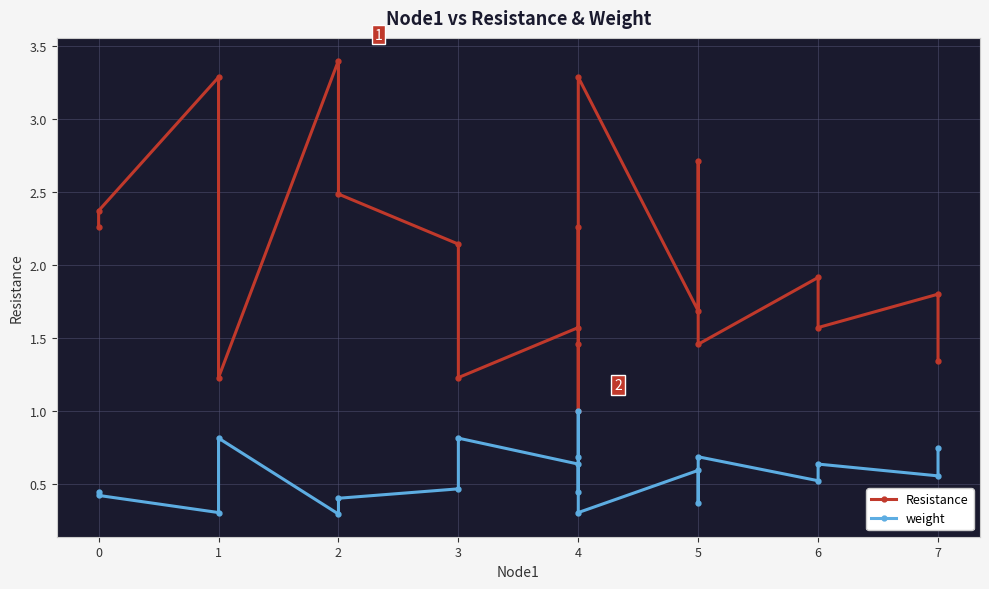

Which label corresponds to the smallest value in the chart?

2